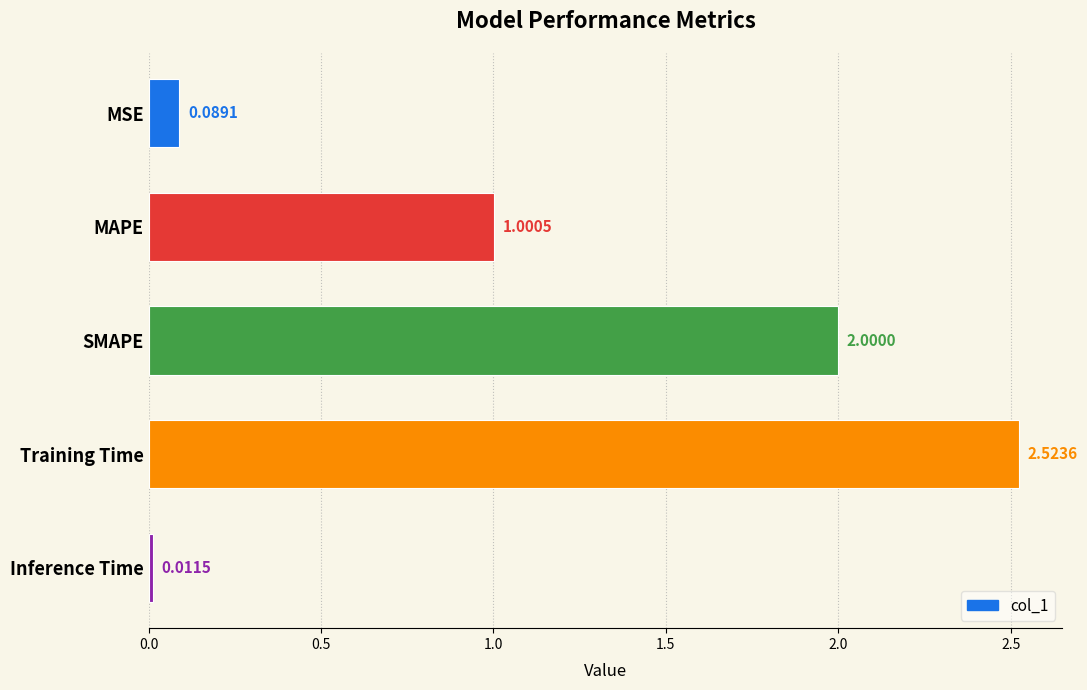

List the labels in order of value, largest first.

Training Time, SMAPE, MAPE, MSE, Inference Time